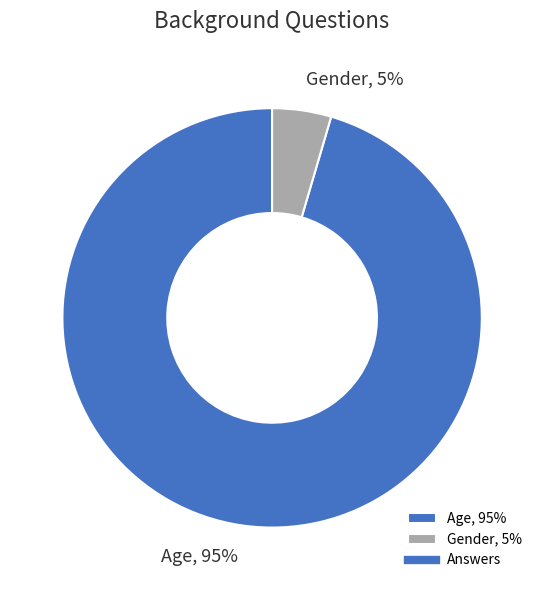

The Gender slice represents 5% of the pie. True or false?

True